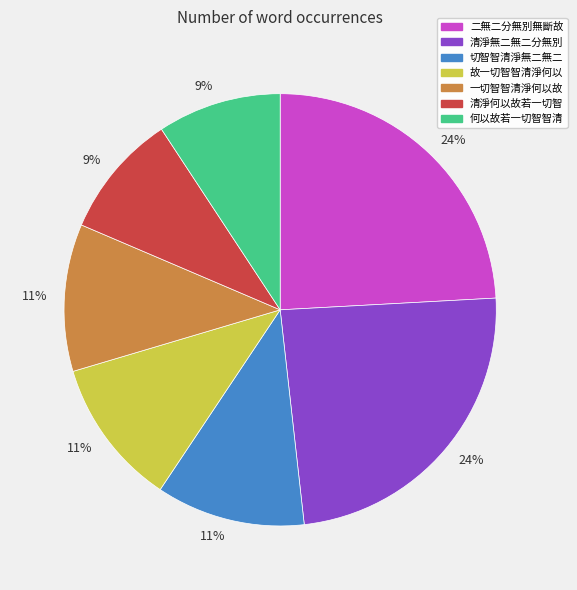

To the nearest percent, what is the average slice percentage?

14%